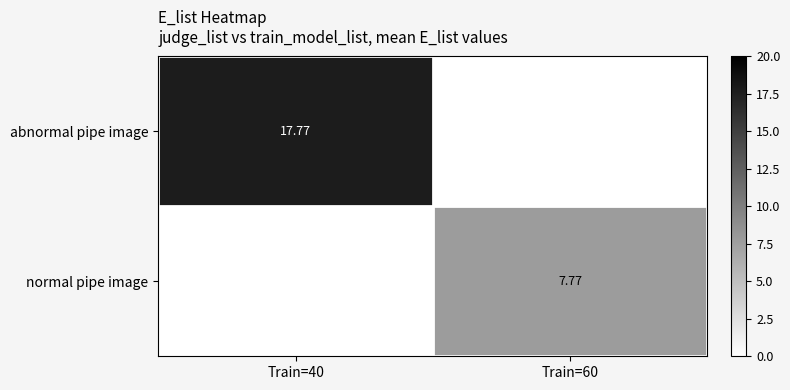

Between Train=60 and Train=40, which is larger?

Train=40